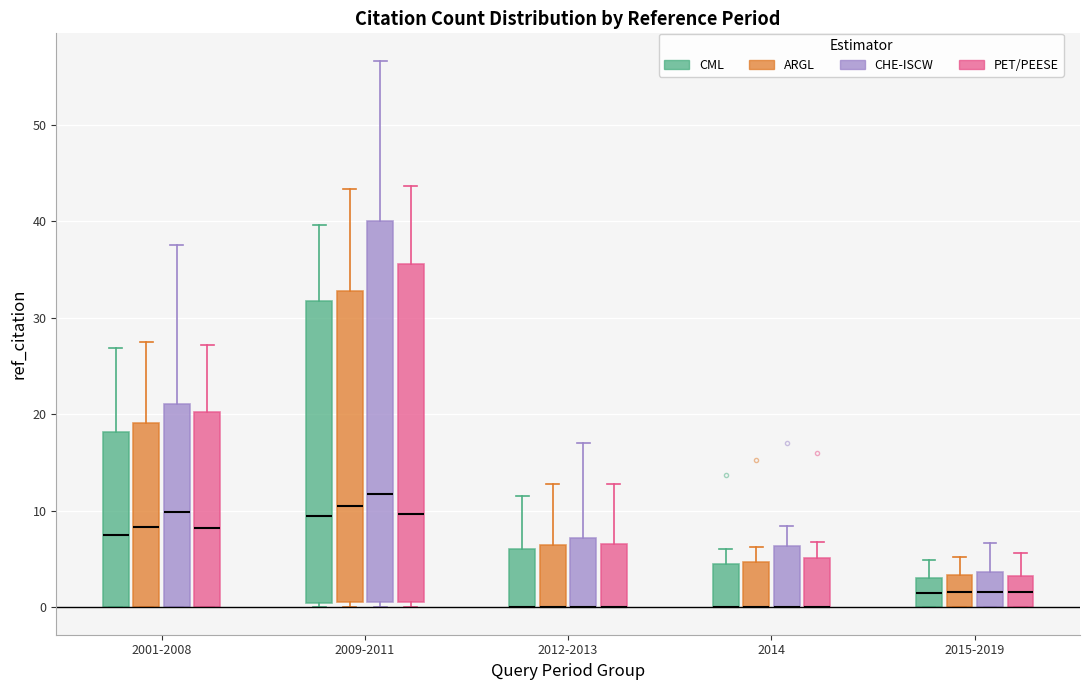

Which box is the tallest, from its lower edge to its upper edge?

2009-2011 (CHE-ISCW)